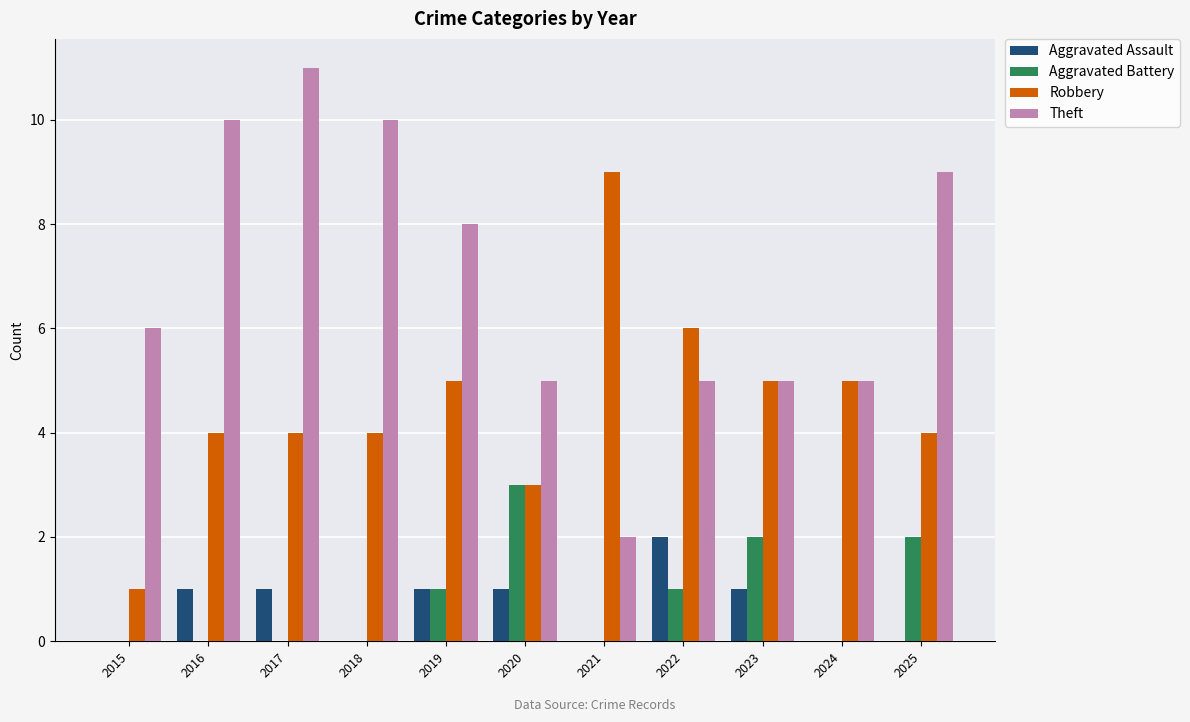

What is the total value across all series at 2022?

14